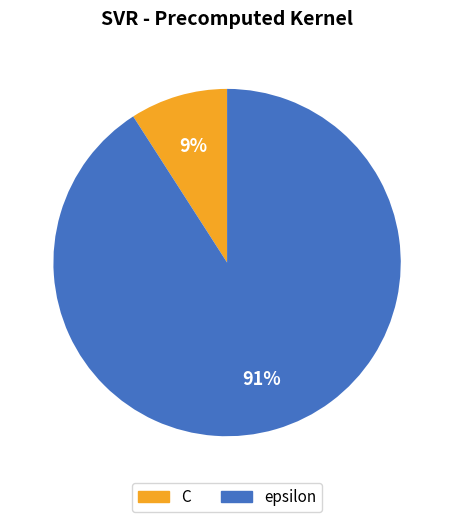

Which slice represents more than half of the pie?

epsilon